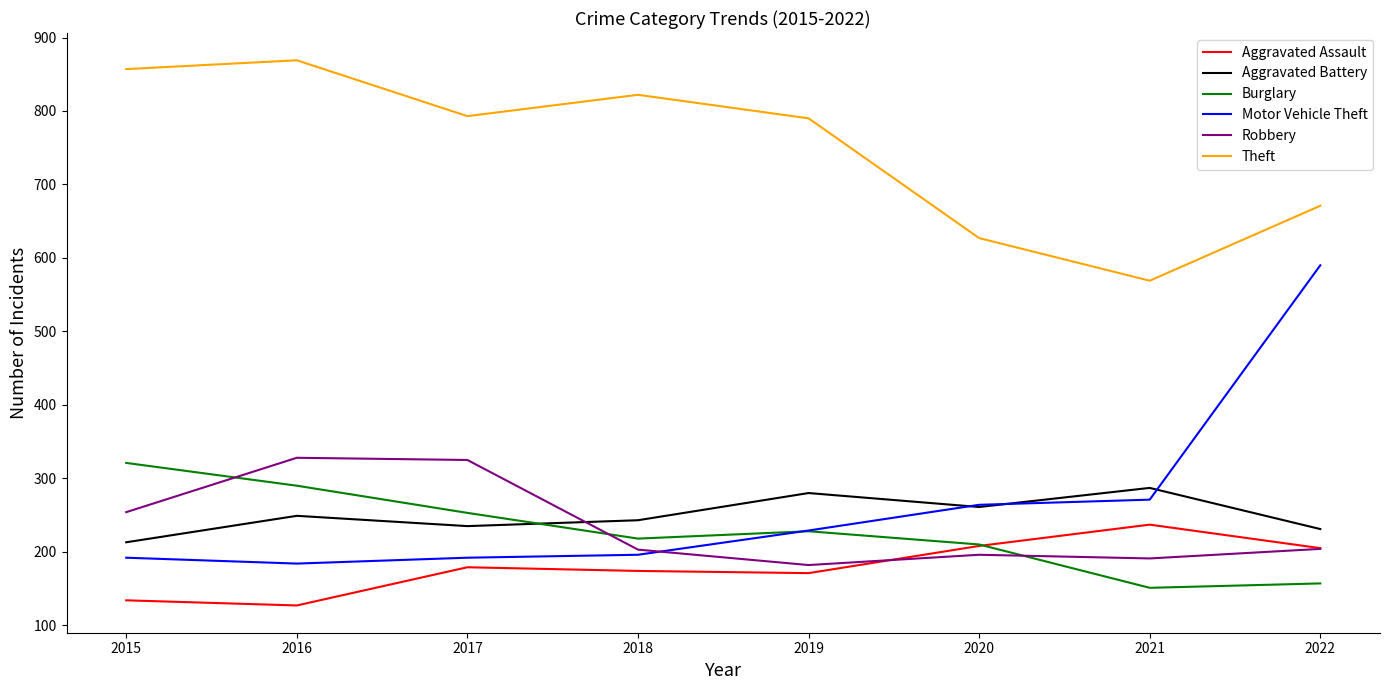

What is the greatest value displayed?

869